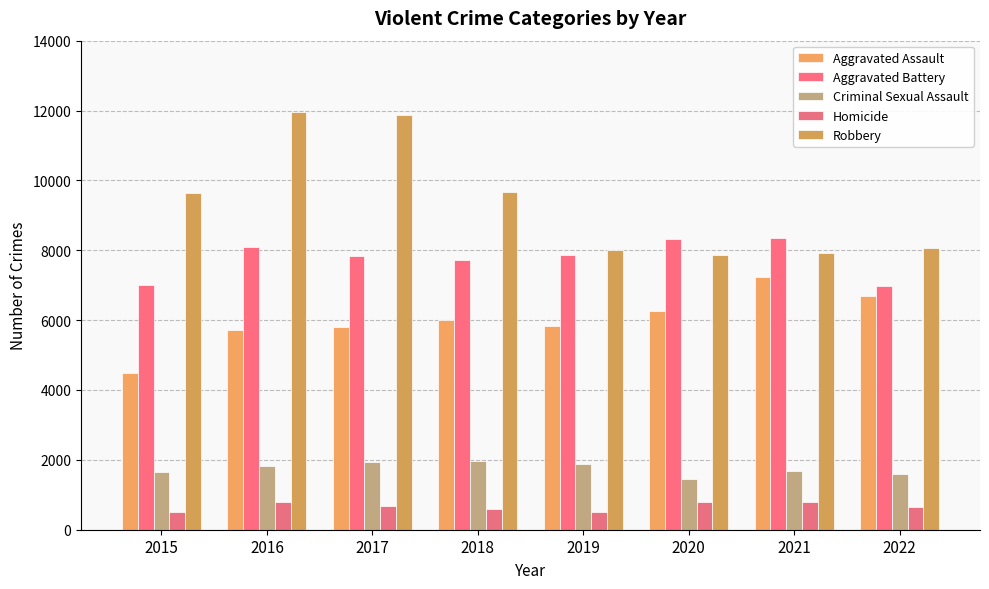

At which category is the sum across all series the highest?

2016